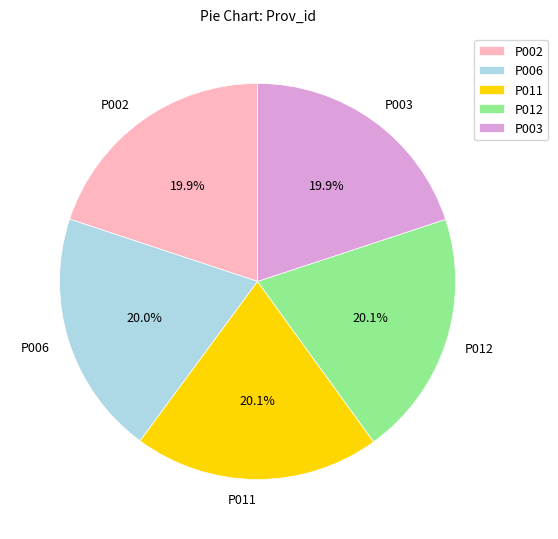

How many slices are in this pie chart?

5